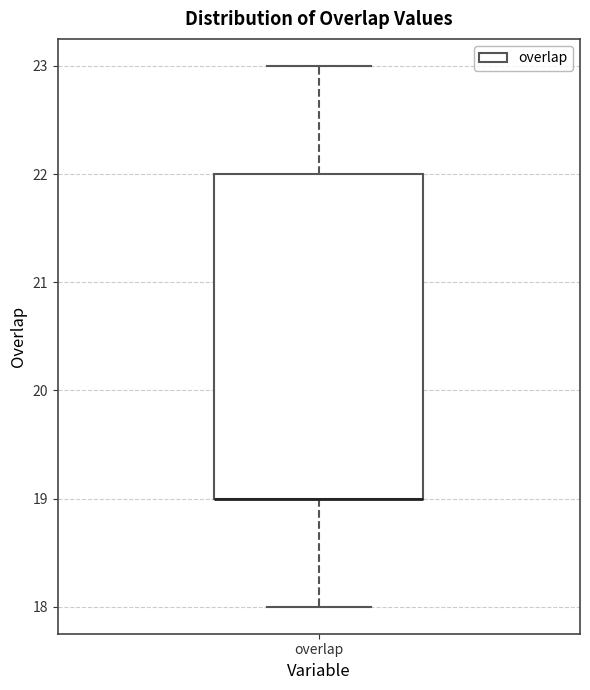

Transcribe this box plot: give where the median line is, the range the box spans, and where the two whiskers end, as read against the y-axis. The values are not printed on the chart, so give them approximately, as read against the axis.

median 19 (drawn on the box's lower edge), box 19 to 22, whiskers 18 to 23